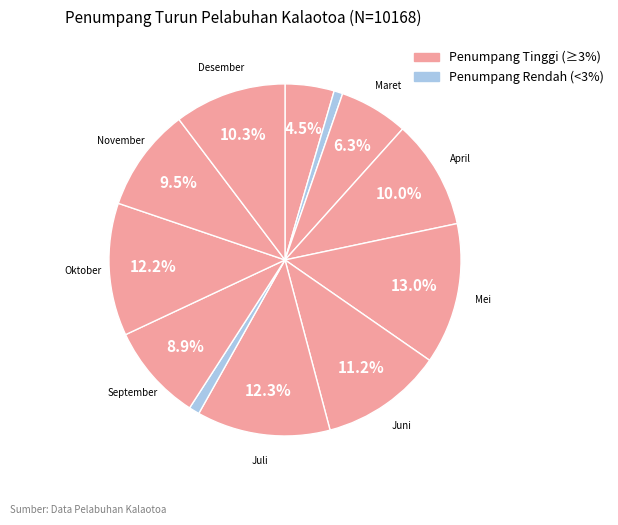

Count the number of slices in the pie.

12